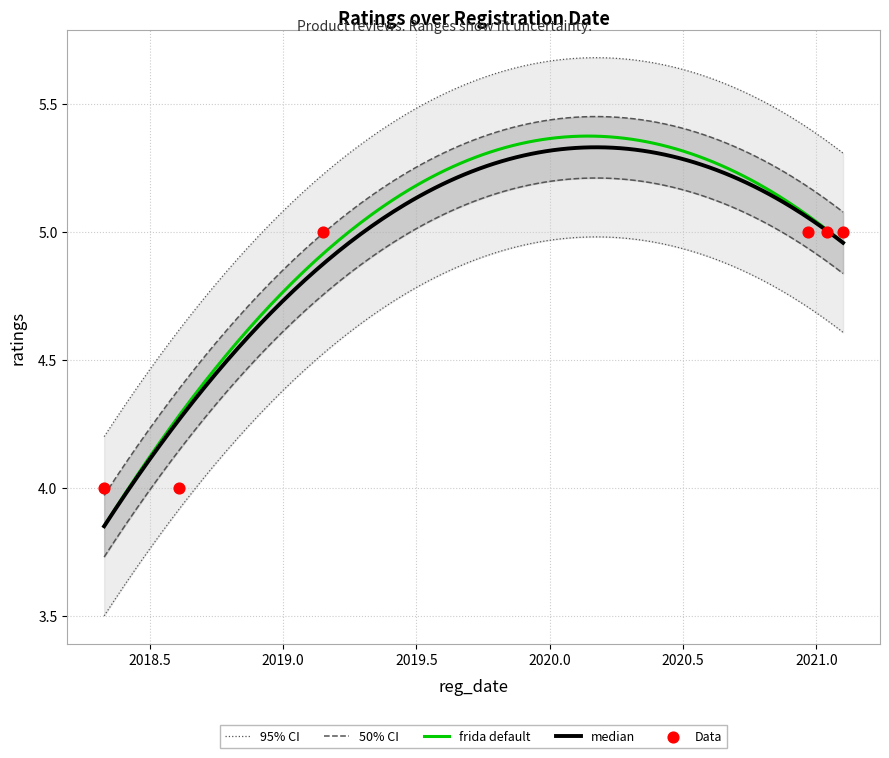

What is the ratio of the value at 2021.01.16 to the value at 2019.02.25?

1.0